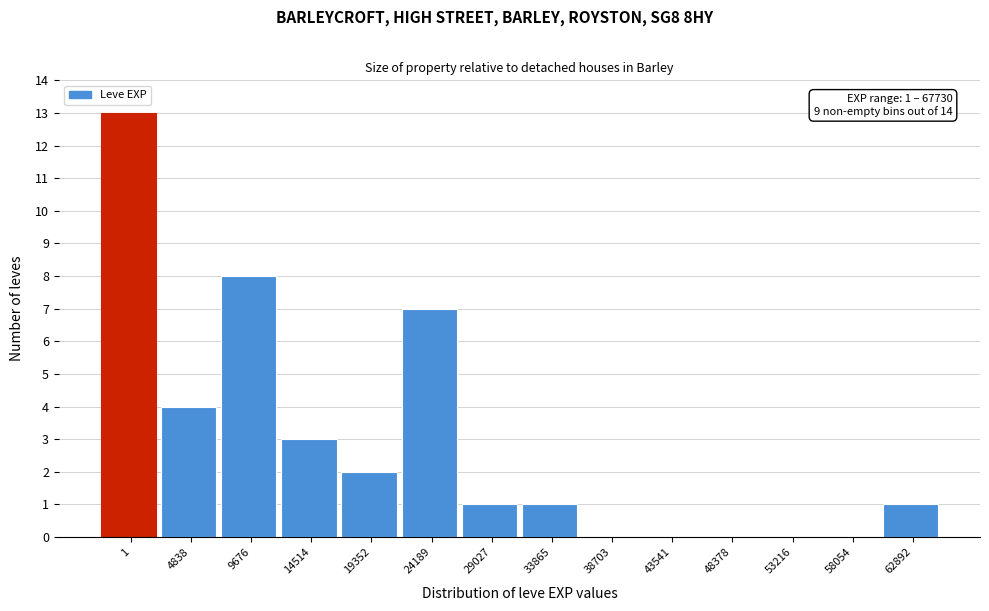

Reading right to left, what are all the values shown in this chart?

62892=1	58054=0	53216=0	48378=0	43541=0	38703=0	33865=1	29027=1	24189=7	19352=2	14514=3	9676=8	4838=4	1=13